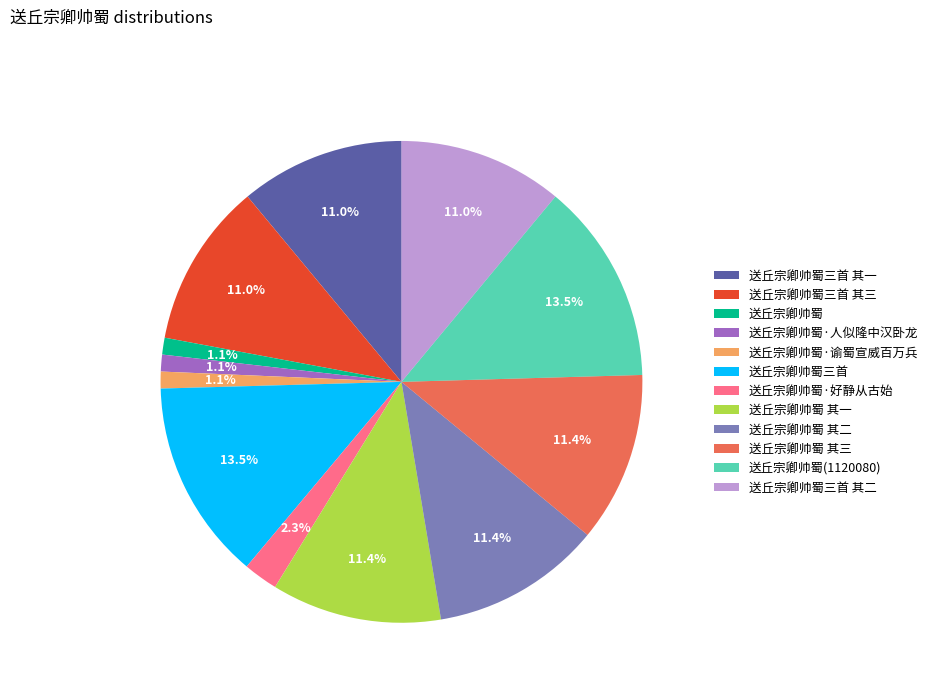

Count the number of slices in the pie.

12